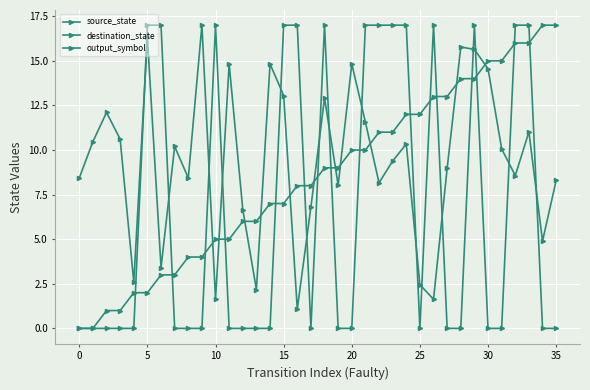

Does the chart have visible grid lines?

Yes